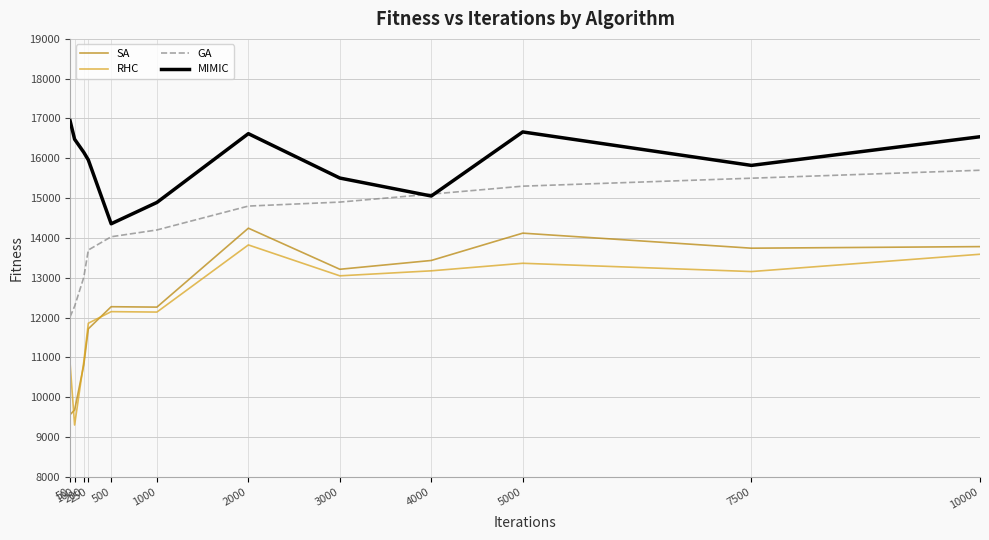

What is the total value across all series at 10000?

59612.9